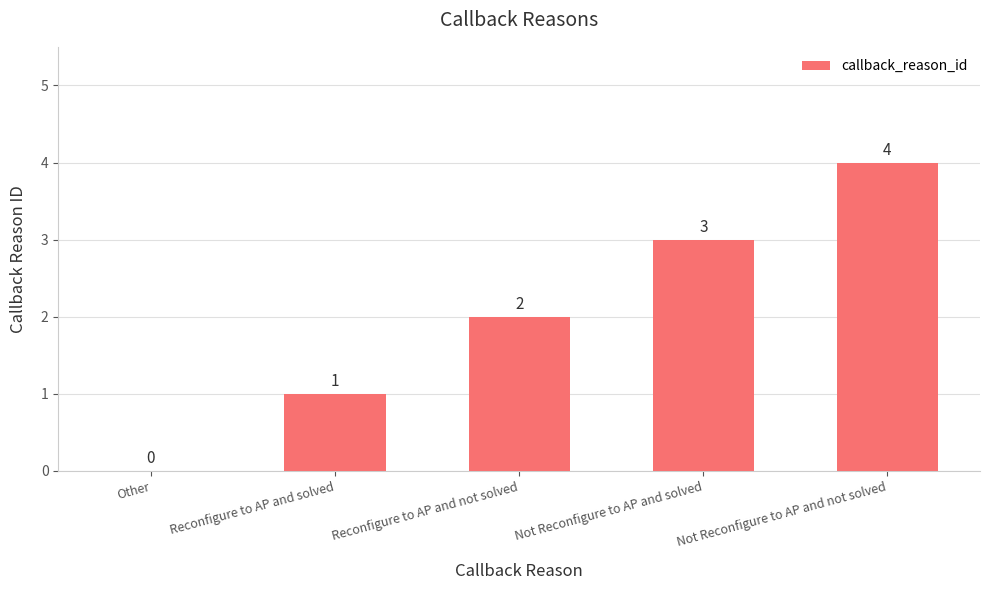

How many positive values are there?

4